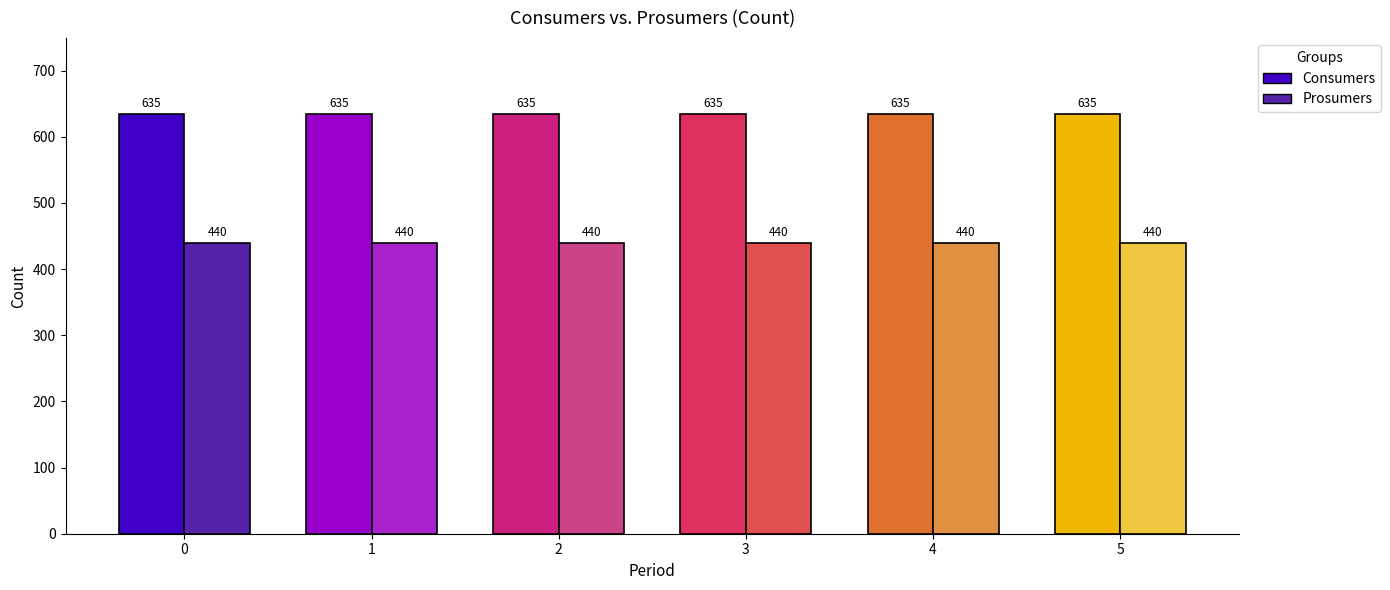

What is the average value of the Consumers series?

635